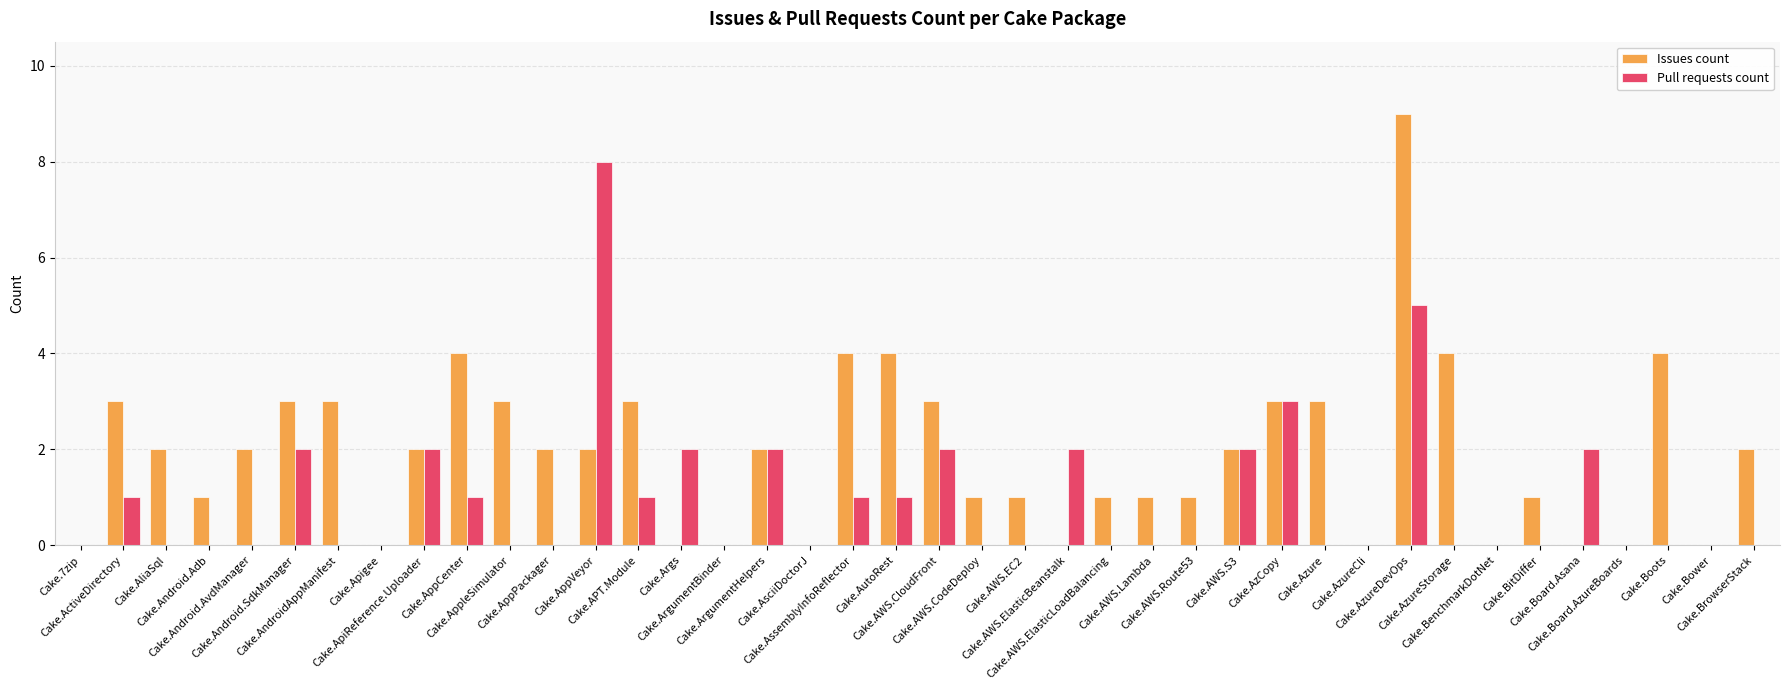

Which series has the largest total across all categories?

Issues count